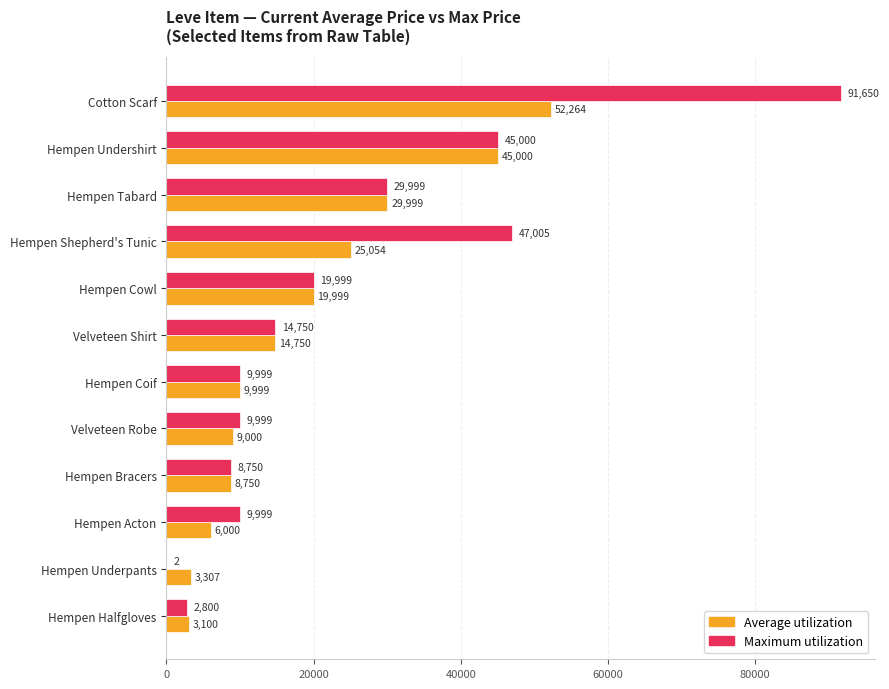

What is the sum of all Average utilization values?

227221.2